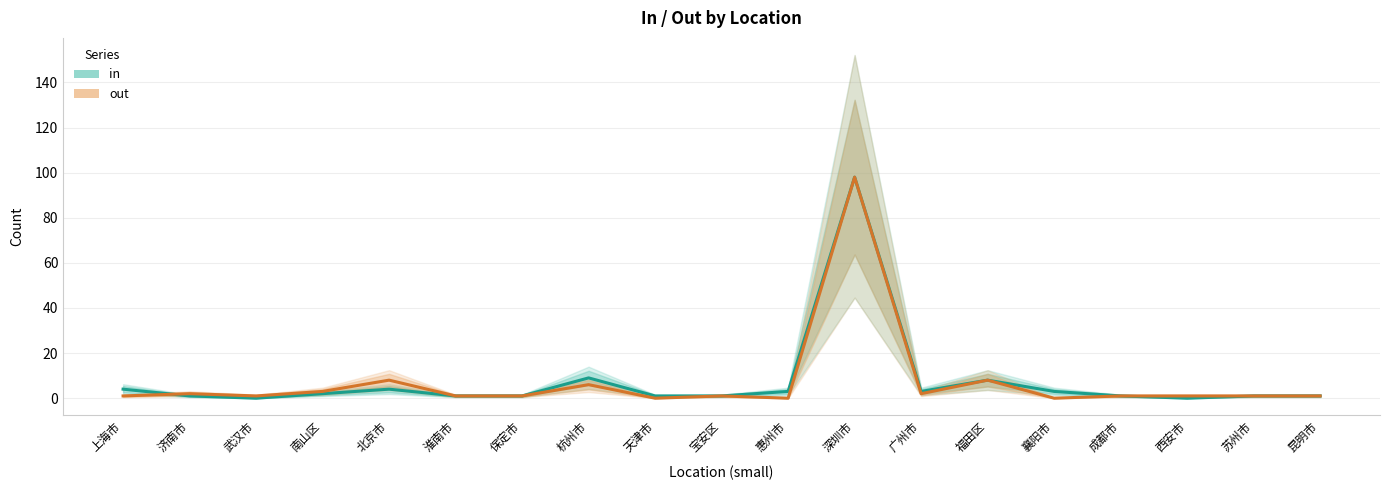

What is the value of the out point at the 5th from the left?

8